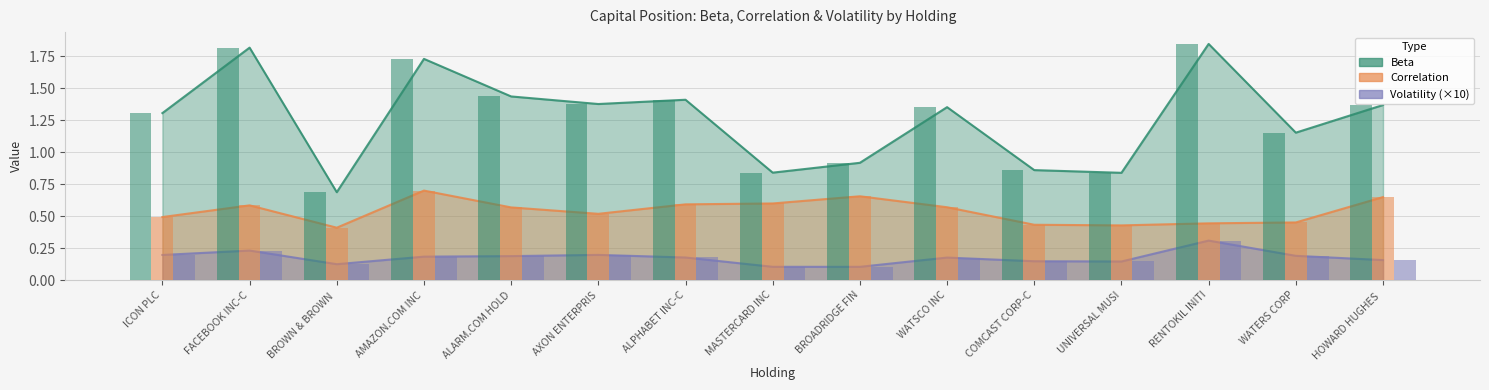

The Volatility series shows 0.3 at AXON ENTERPRIS. True or false?

False